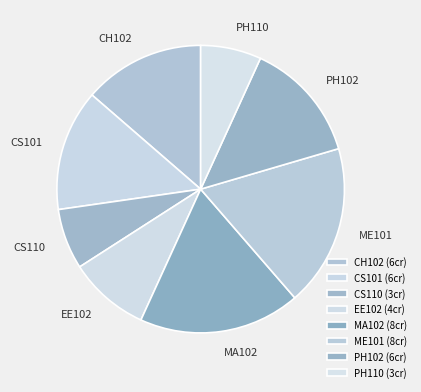

What percentage is the CH102 slice, to the nearest percent?

14%